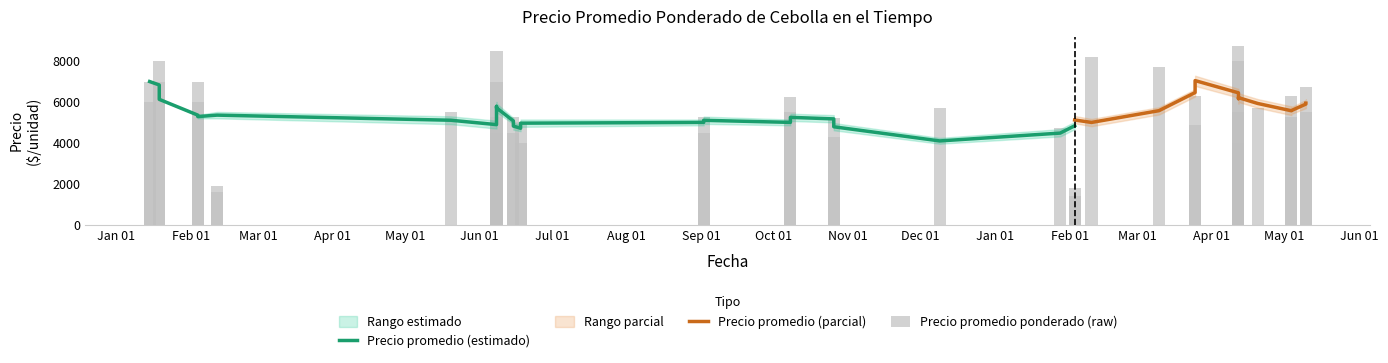

How many bars are there in each group?

3